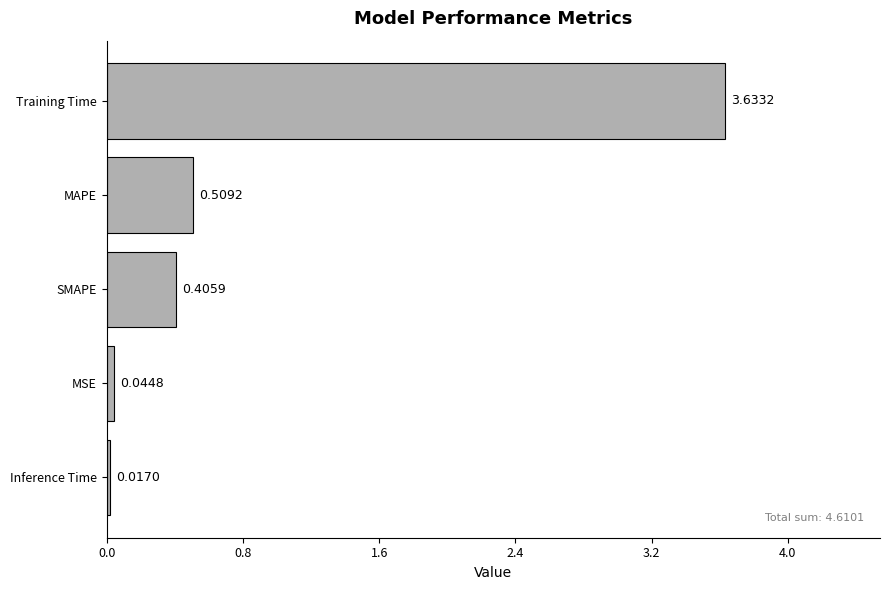

Which has a higher value, MAPE or MSE?

MAPE